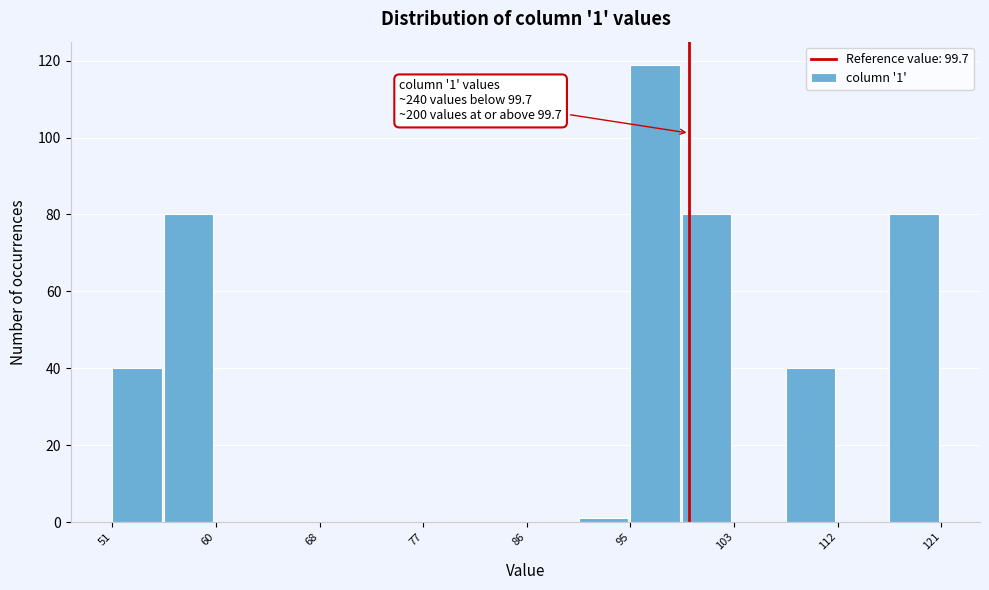

Which range on the x-axis has the tallest bar?

95 to 99